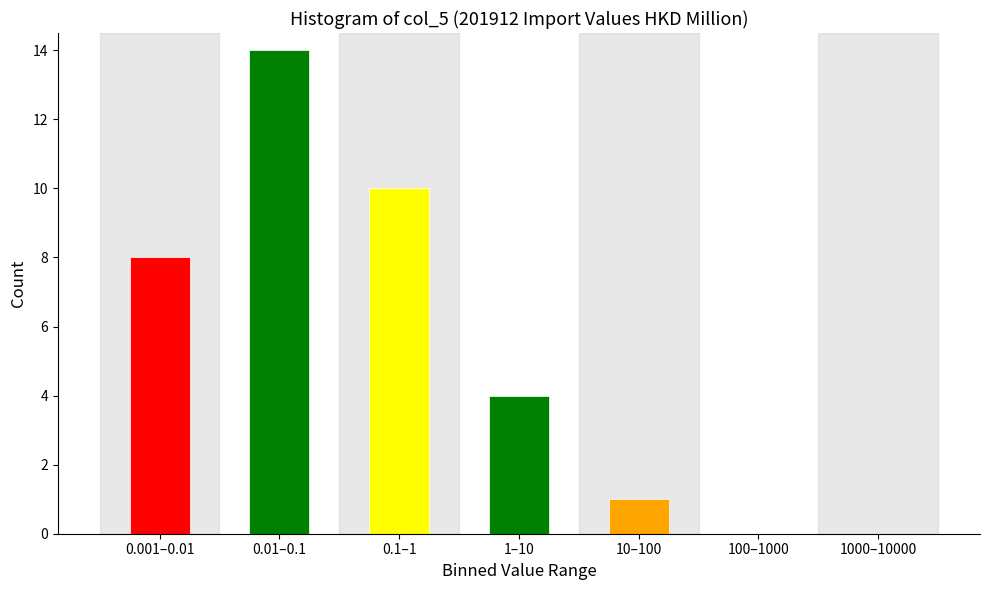

Reading left to right, list all the values displayed in this chart.

0.001–0.01=8	0.01–0.1=14	0.1–1=10	1–10=4	10–100=1	100–1000=0	1000–10000=0